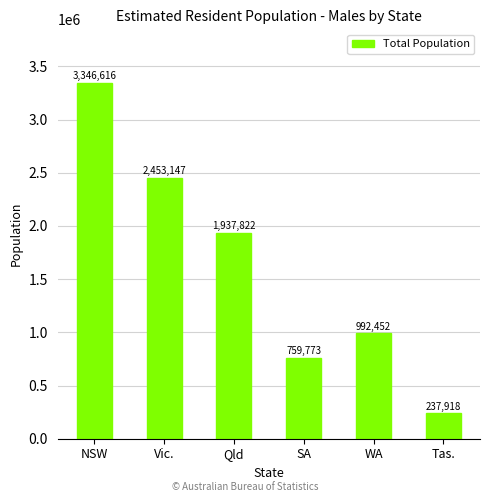

Reading left to right, extract all data points from this chart.

NSW=3346616	Vic.=2453147	Qld=1937822	SA=759773	WA=992452	Tas.=237918